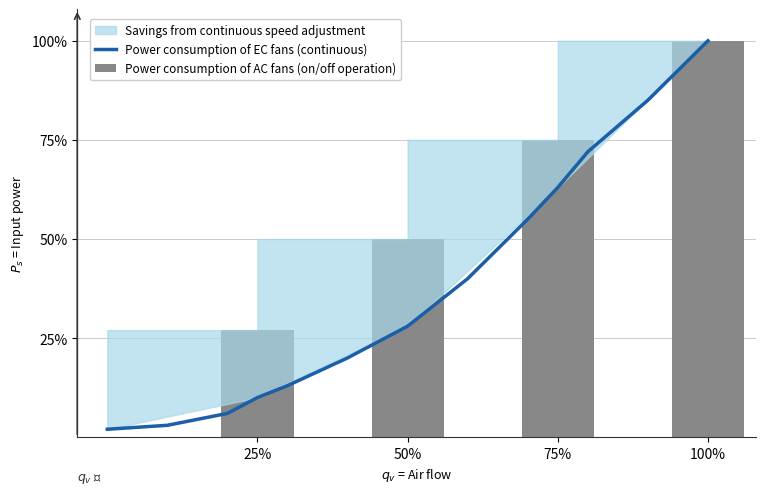

What is the label of the 3rd bar from the left?

75%